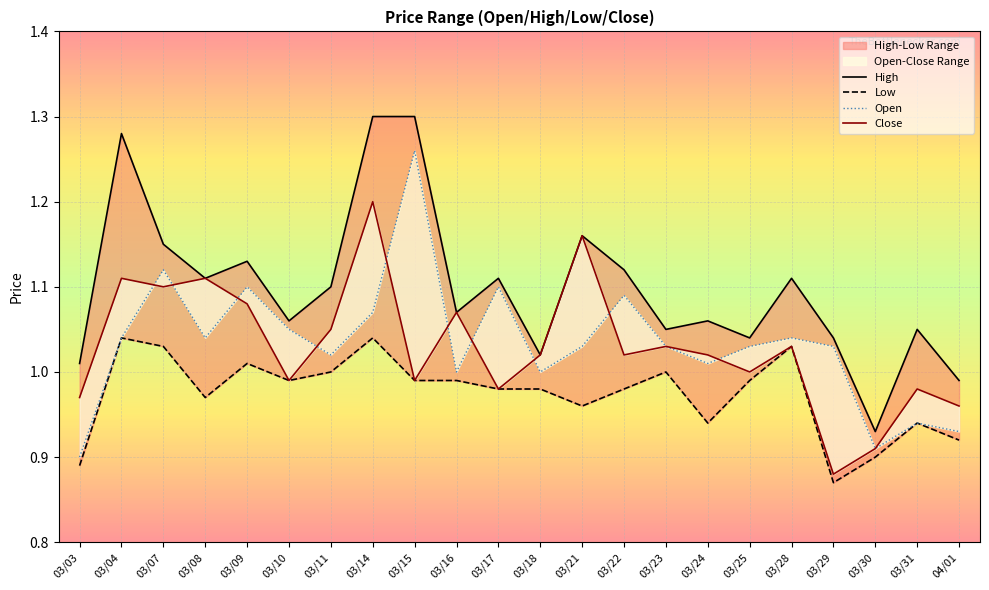

Is it true that Close equals 0.4 at 03/22?

False